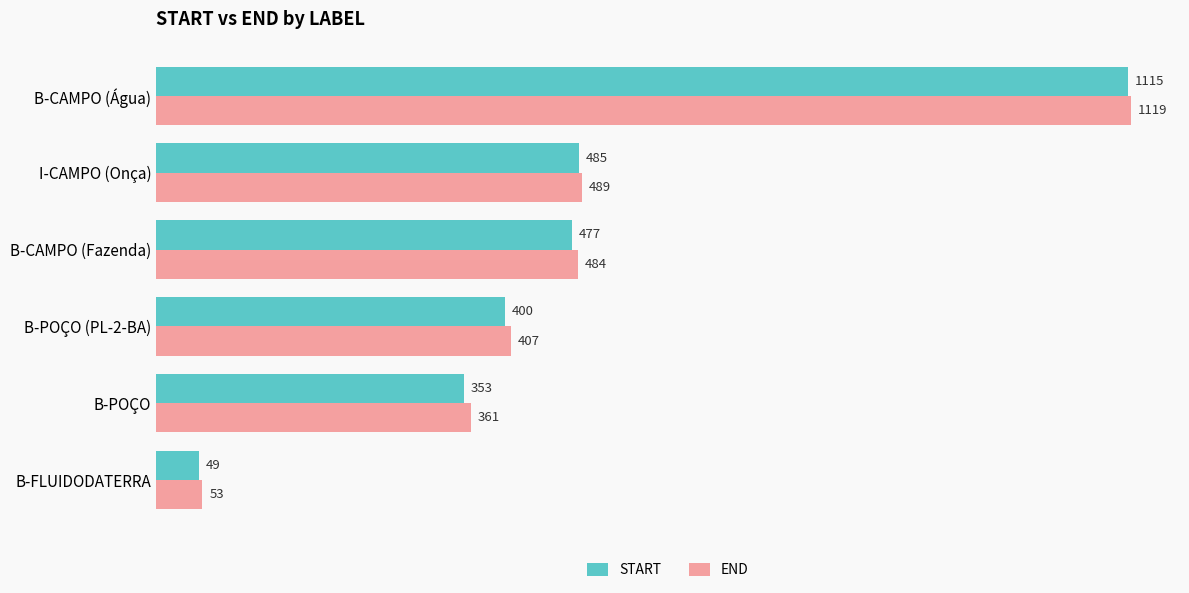

Which series changed the most between B-CAMPO (Fazenda) and I-CAMPO (Onça)?

START